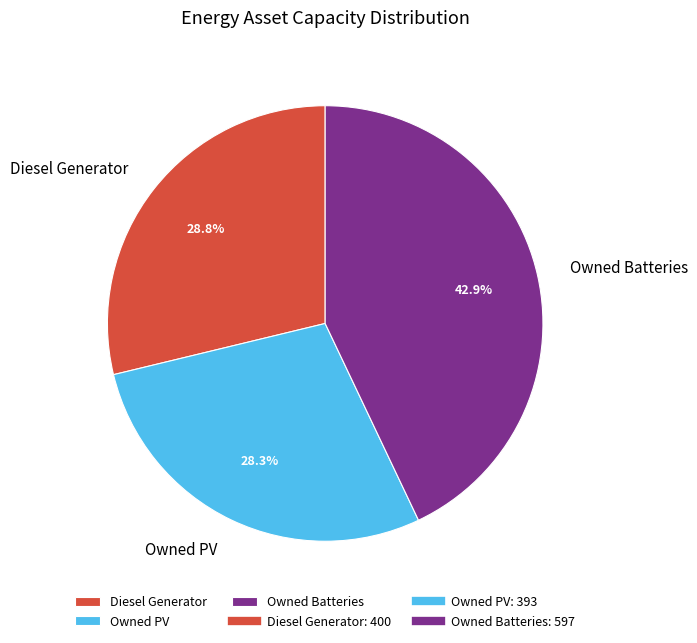

Which has a higher value, Diesel Generator or Owned Batteries?

Owned Batteries